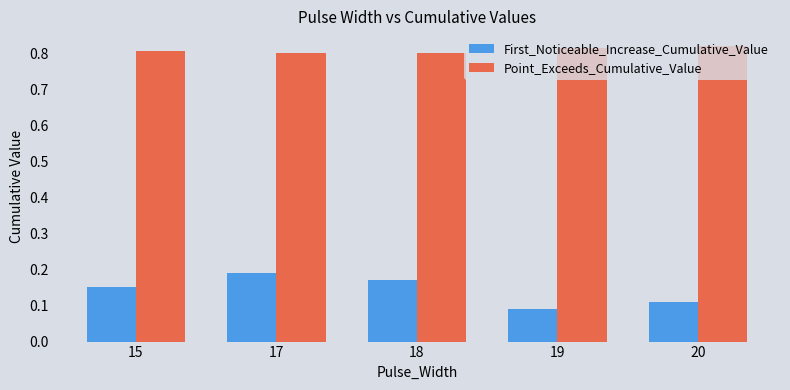

Does the chart contain any negative values?

No